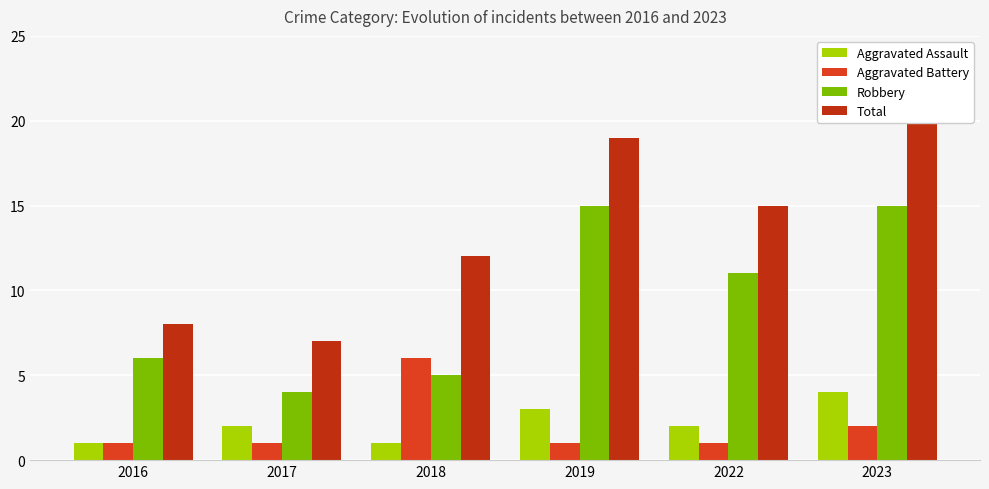

The value of Aggravated Assault at 2022 is 2. True or false?

True